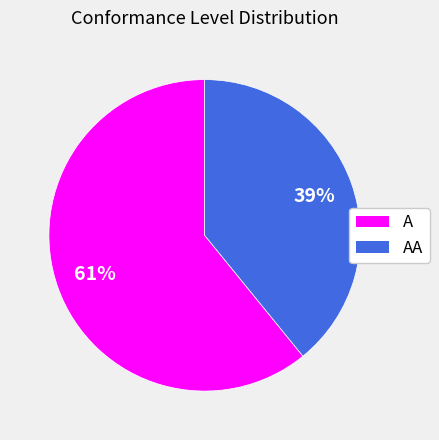

To the nearest percent, what is the average slice percentage?

50%